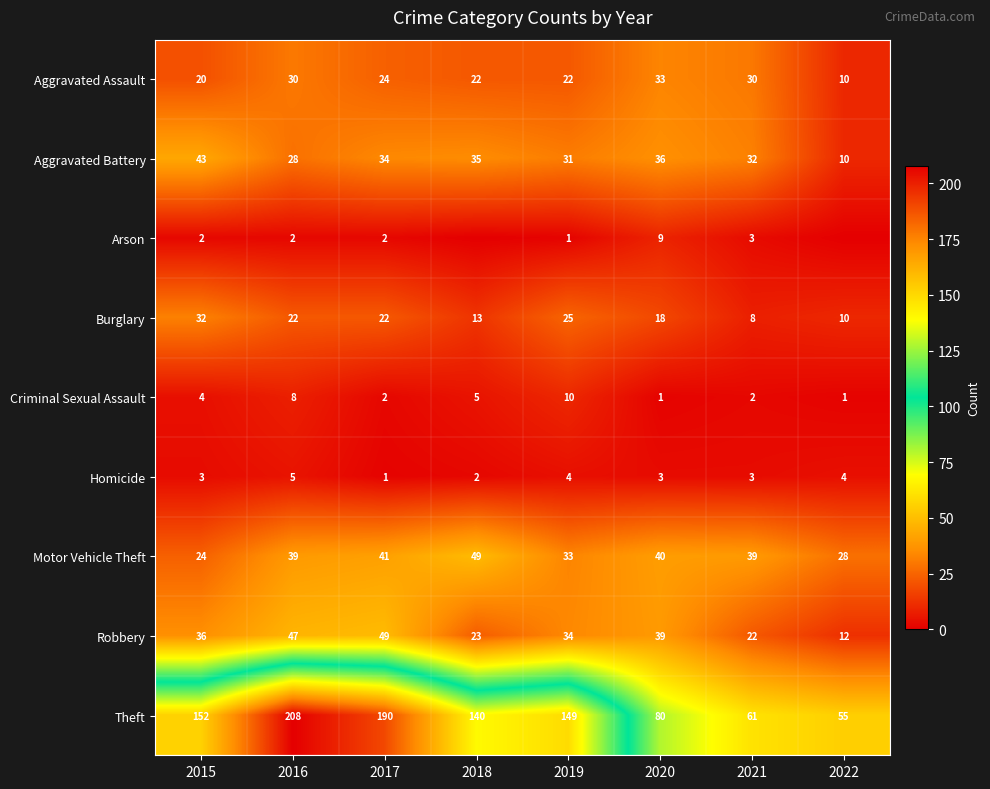

What is the difference between the highest and lowest values at 2015?

150